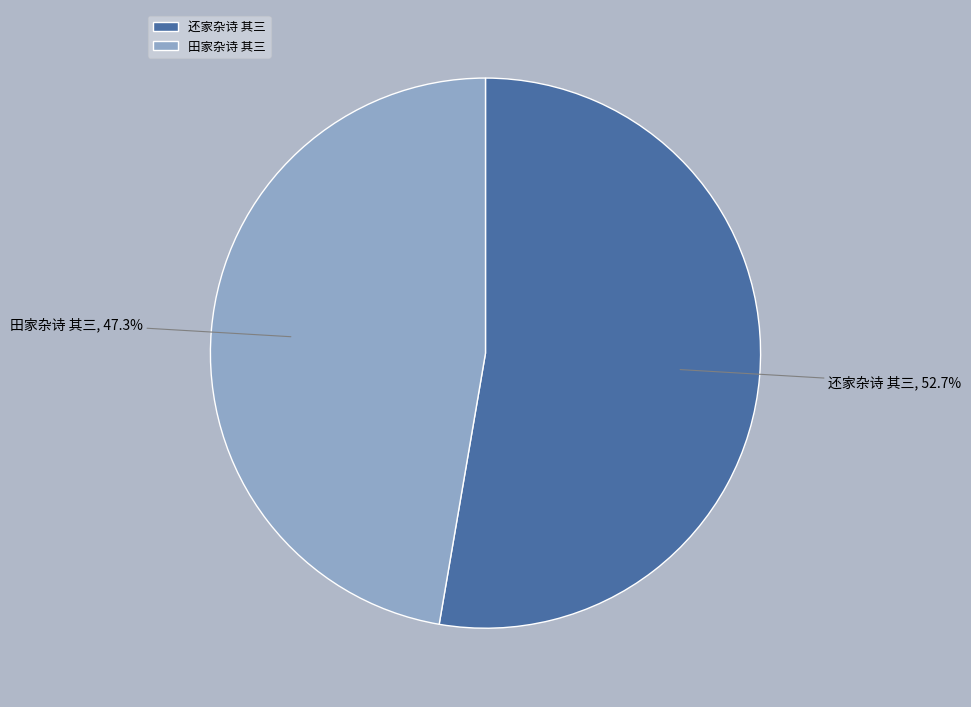

To the nearest percent, what is the difference between the 田家杂诗 其三 and 还家杂诗 其三 slice percentages?

5%